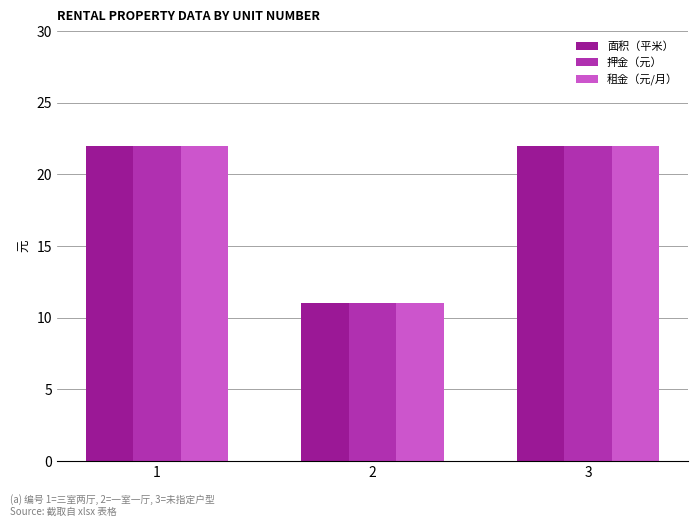

What are all the series names shown in the legend?

面积（平米）, 押金（元）, 租金（元/月）